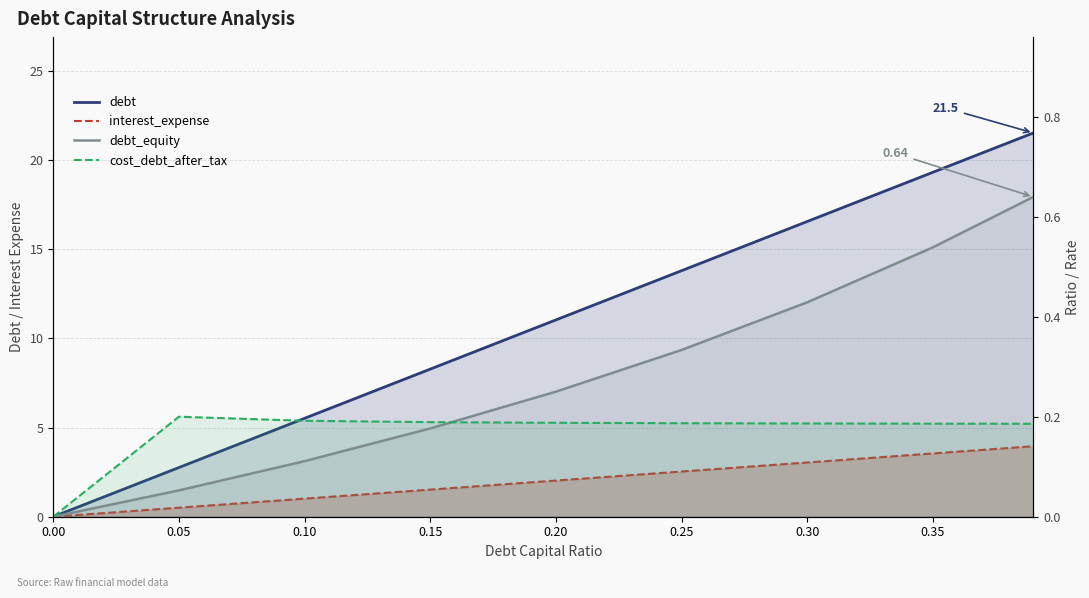

What is the maximum value shown in the chart?

21.5